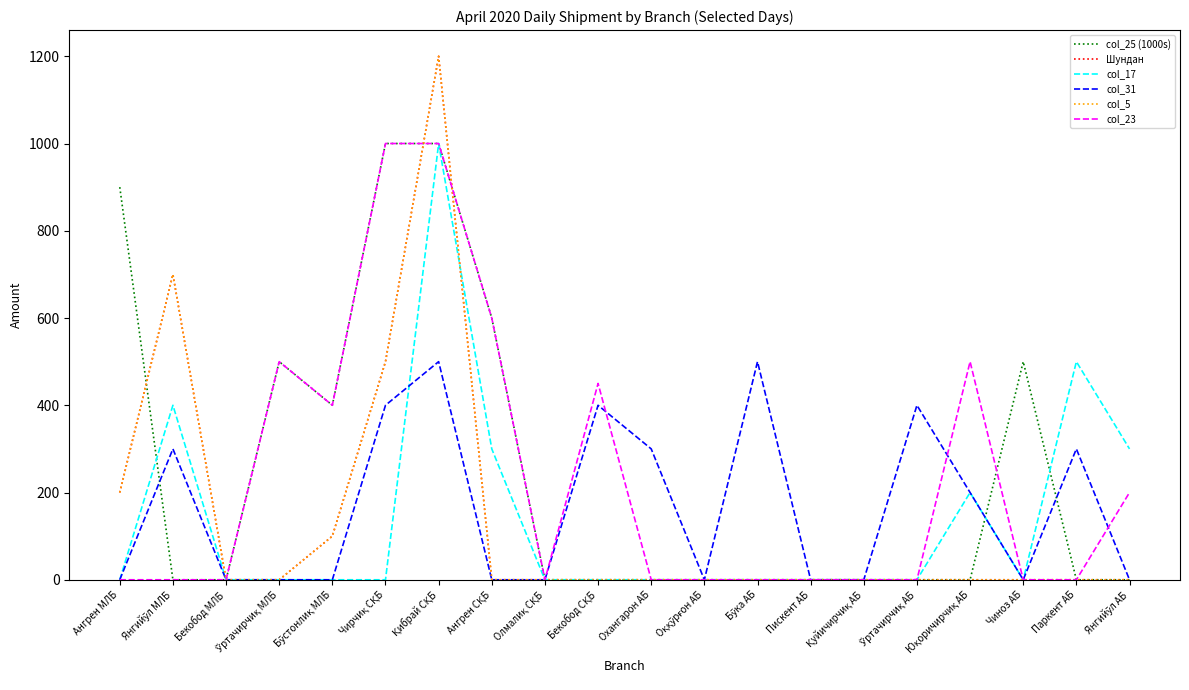

Which series ends up on top after the final intersection of col_5 and col_25 (1000s)?

col_25 (1000s)